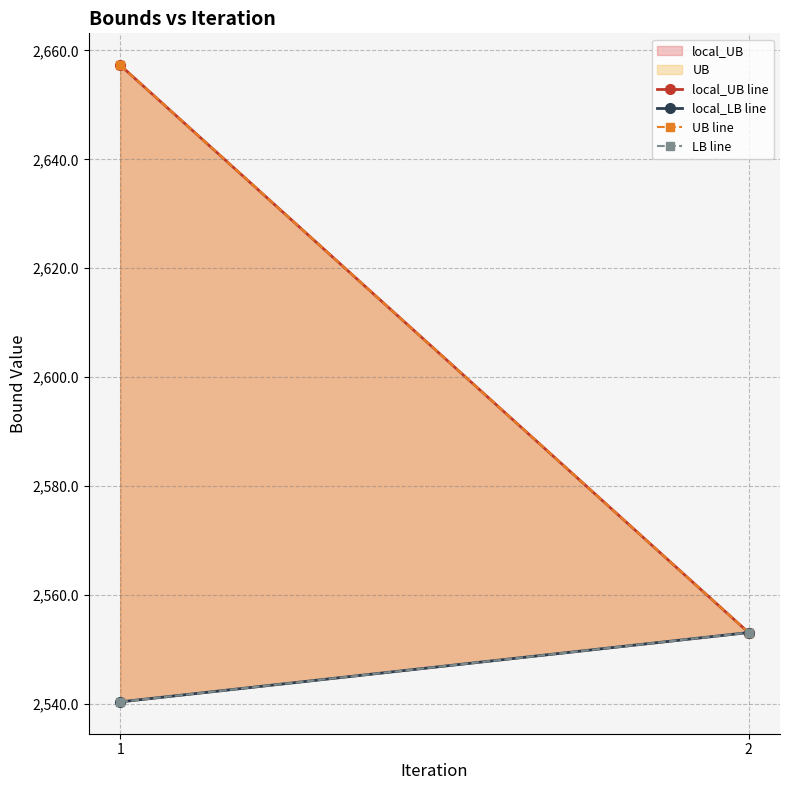

What is the sum of all LB line values?

5093.3